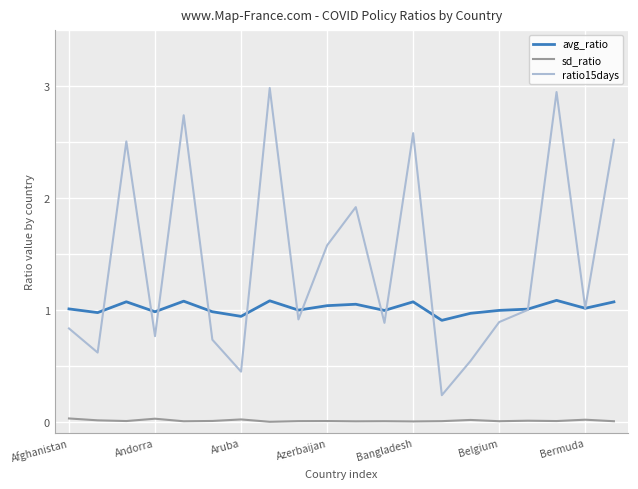

Which series has the widest spread of values?

ratio15days